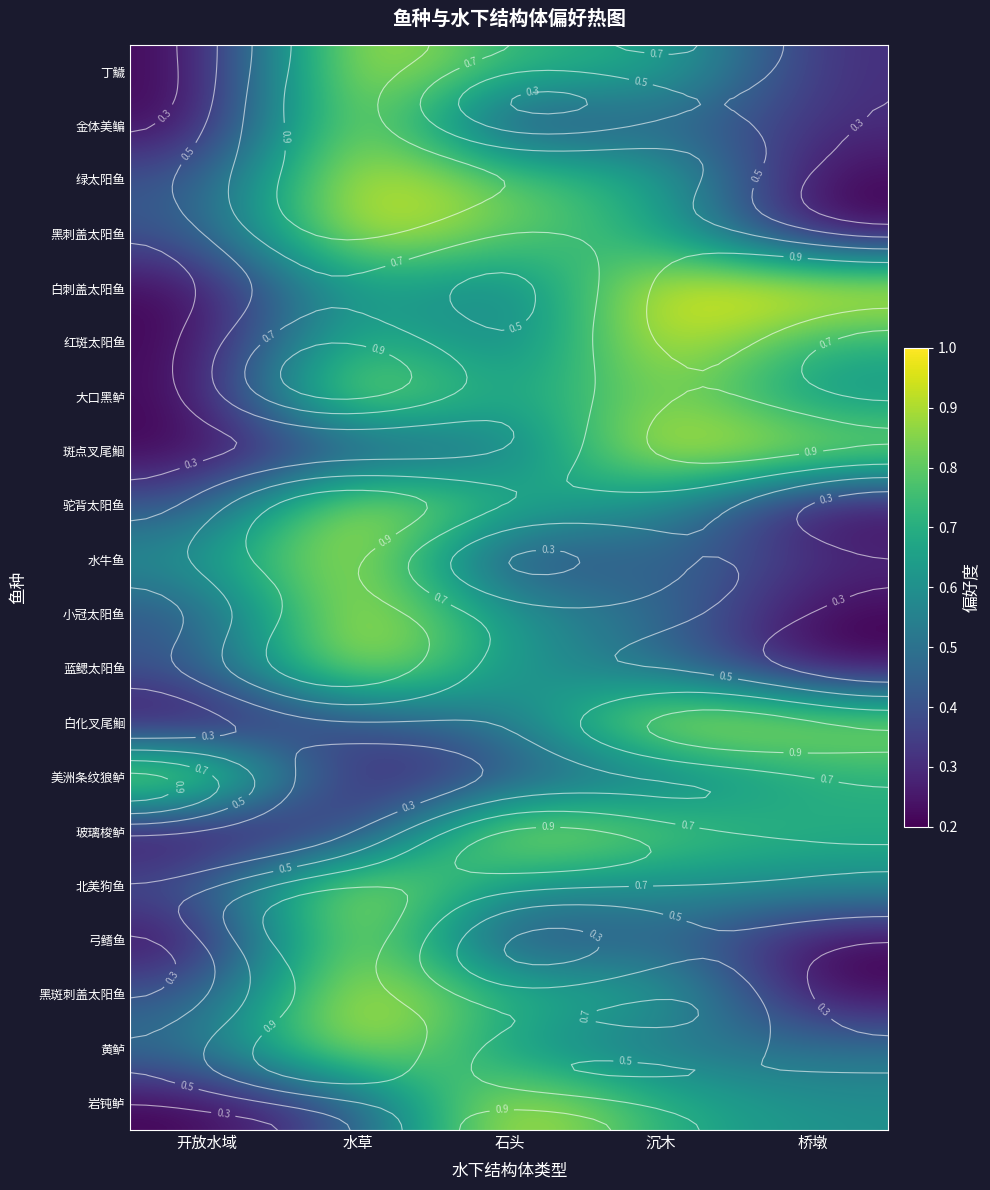

What is the difference between the maximum and minimum values in the 大口黑鲈 series?

0.8